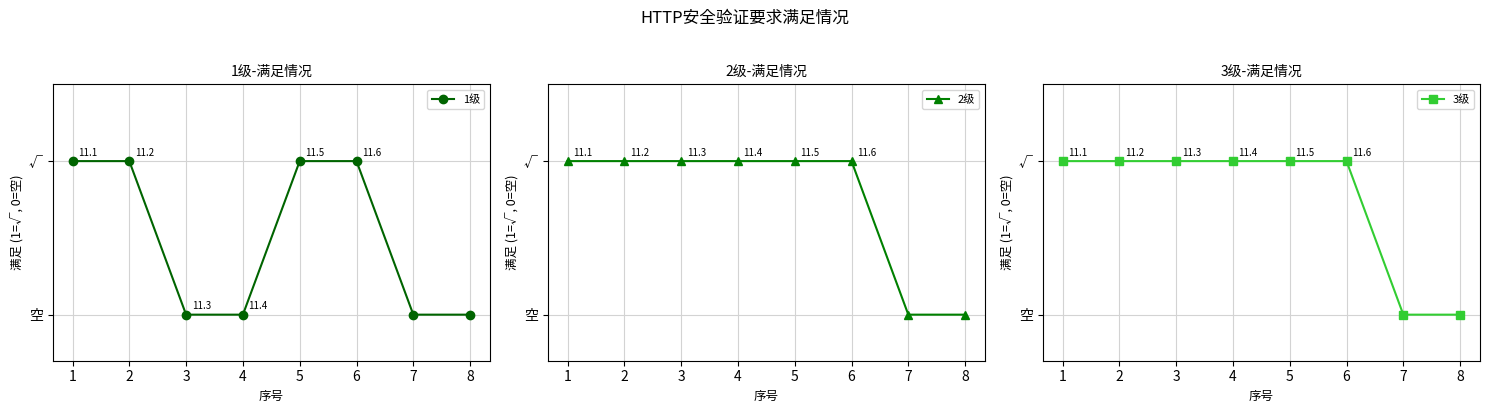

Is the value of 1级 at 4 greater than the value of 3级 at 2?

No